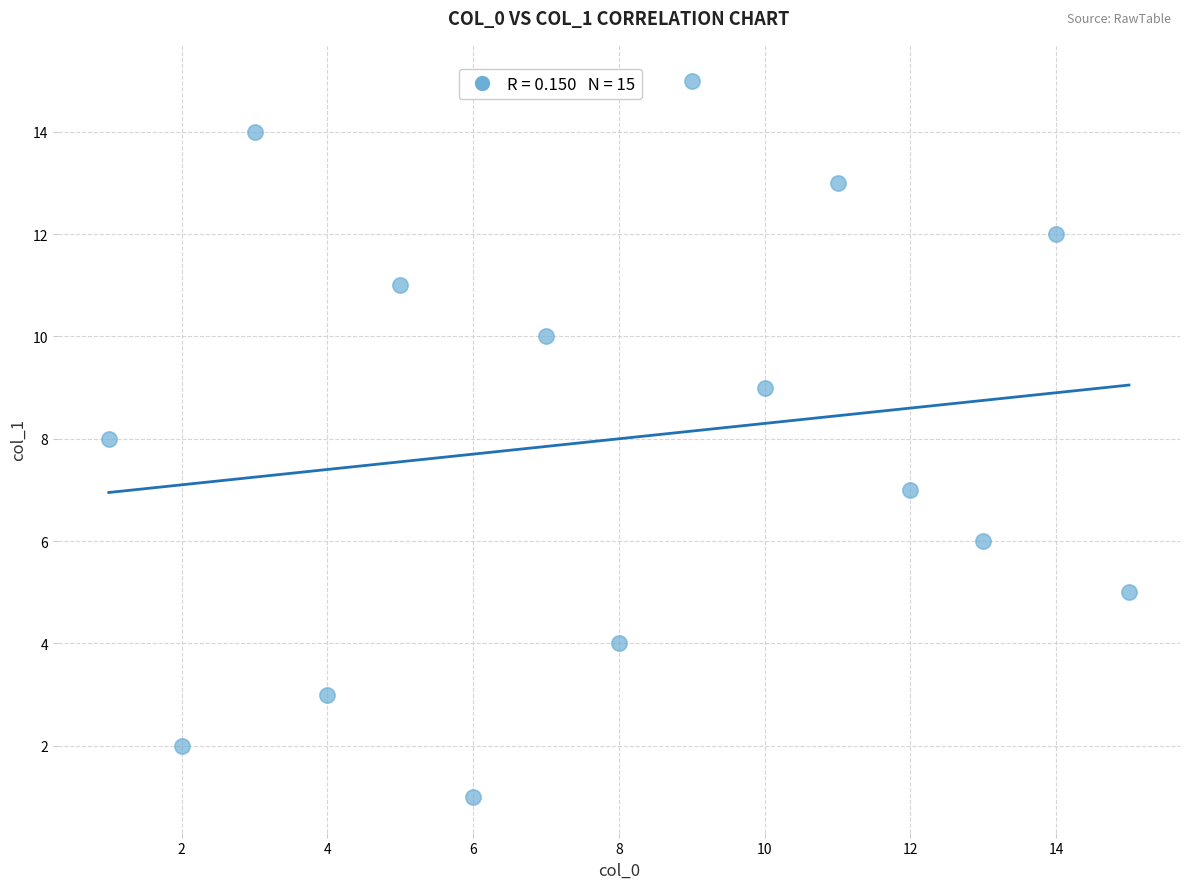

What is the range of X values (max minus min)?

14